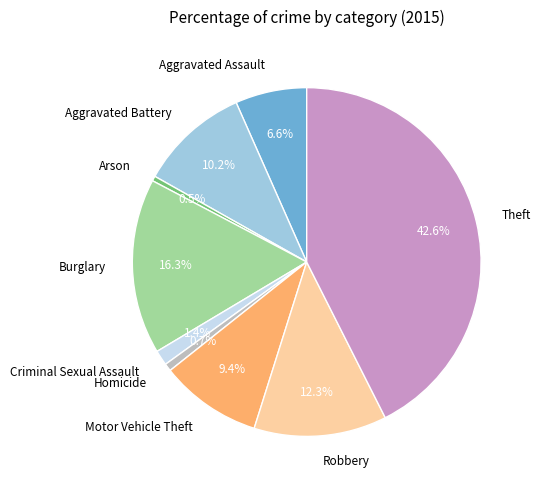

Between Robbery and Criminal Sexual Assault, which is larger?

Robbery